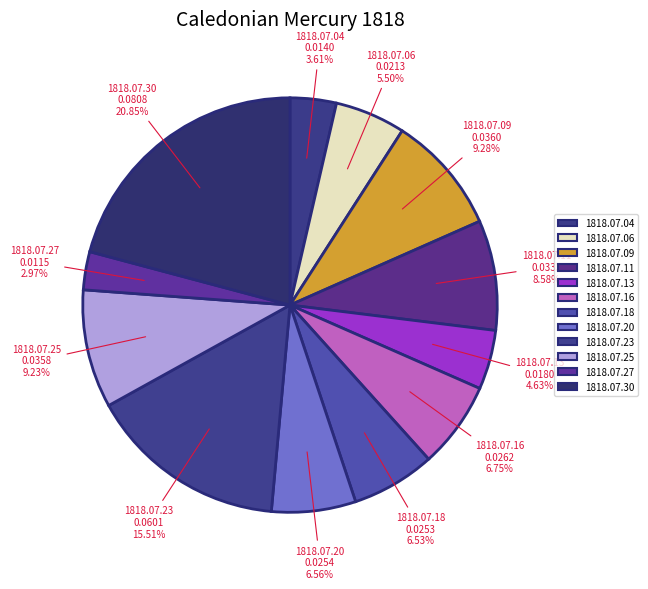

What is the total percentage of 1818.07.25 and 1818.07.13?

13.9%